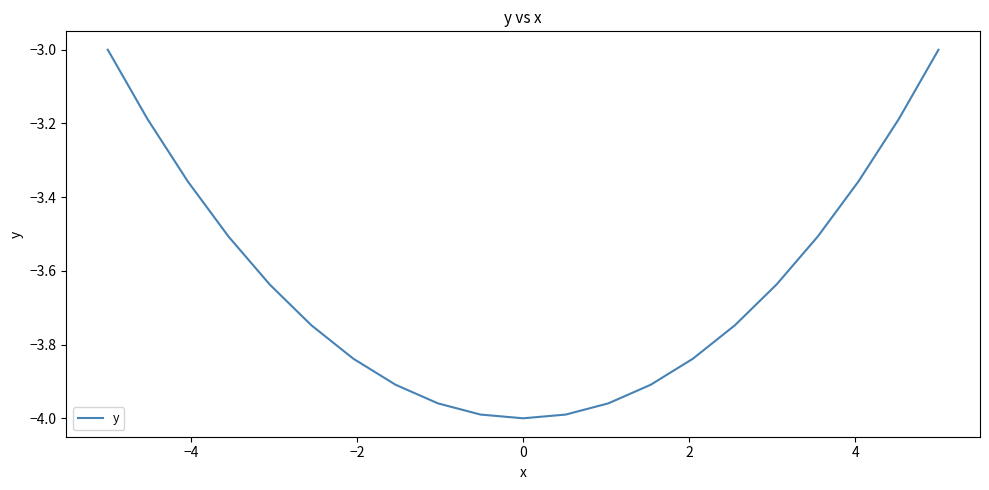

What is the maximum value shown in the chart?

-3.0